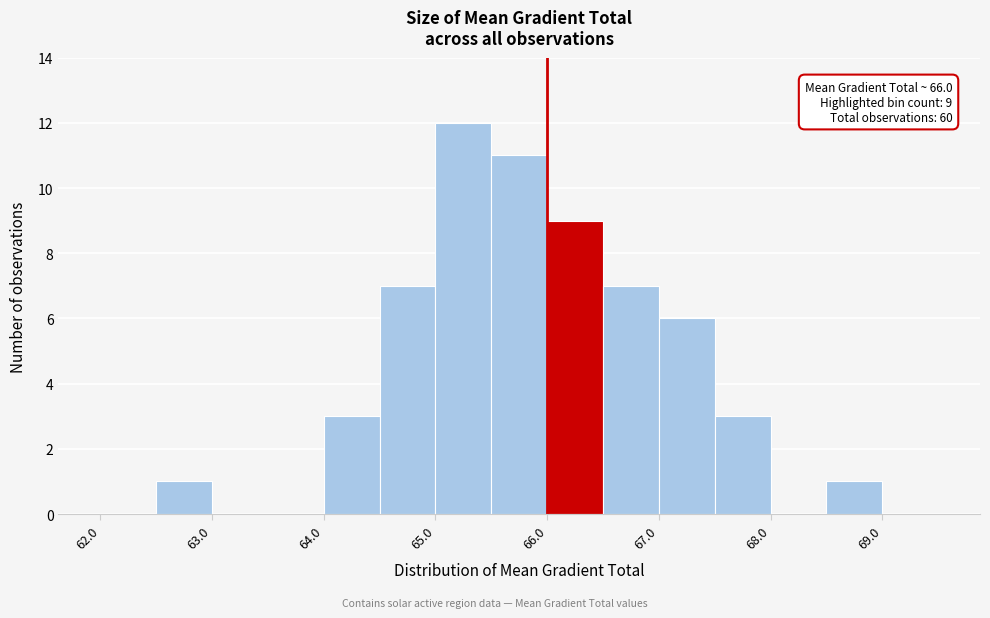

Over which range of the x-axis is the bar tallest?

65.0 to 65.5